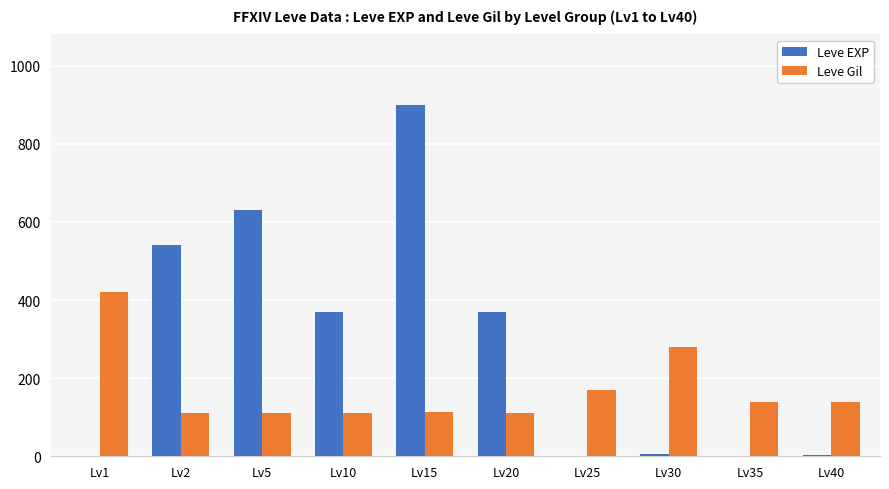

Which series has the widest spread of values?

Leve EXP